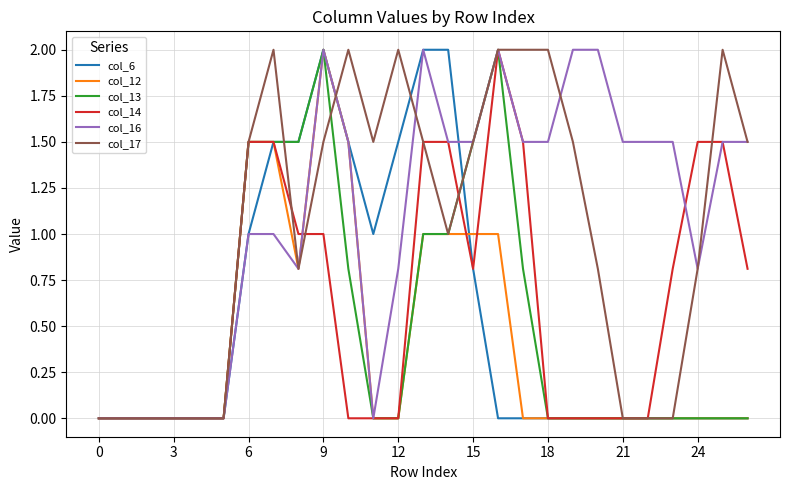

What is the maximum value for col_14?

2.0